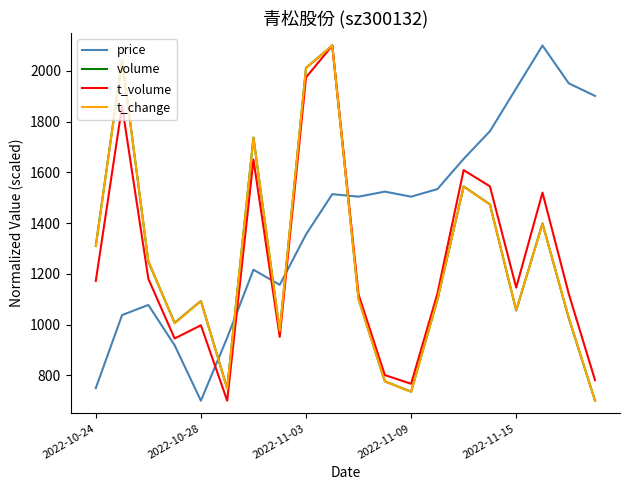

How many times do price and t_change cross each other?

5